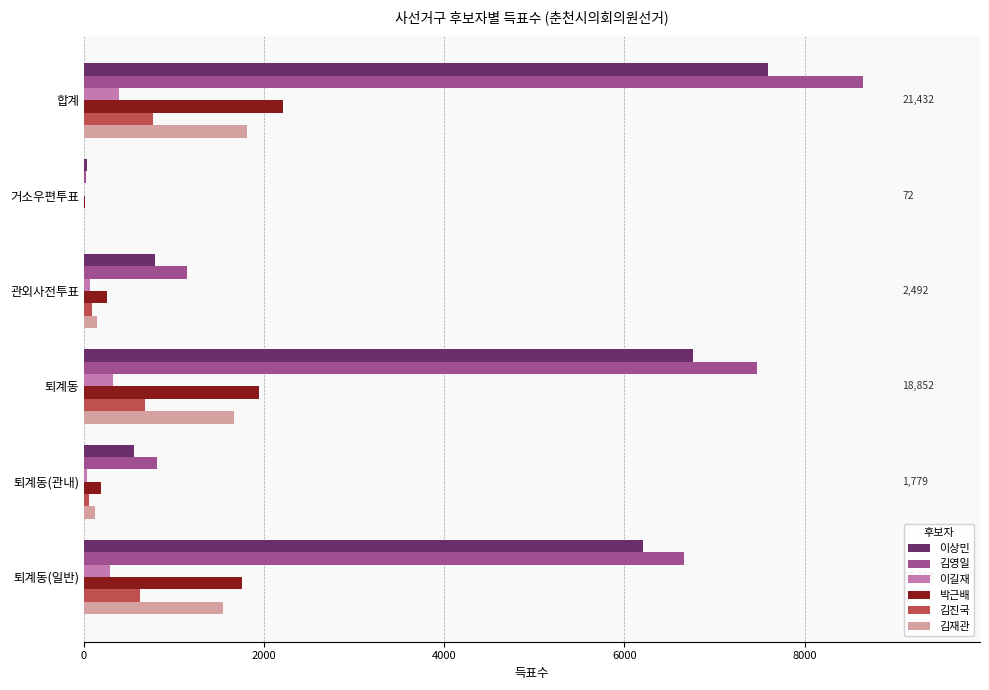

True or false: 김재관 has a value of 2402 at 퇴계동.

False